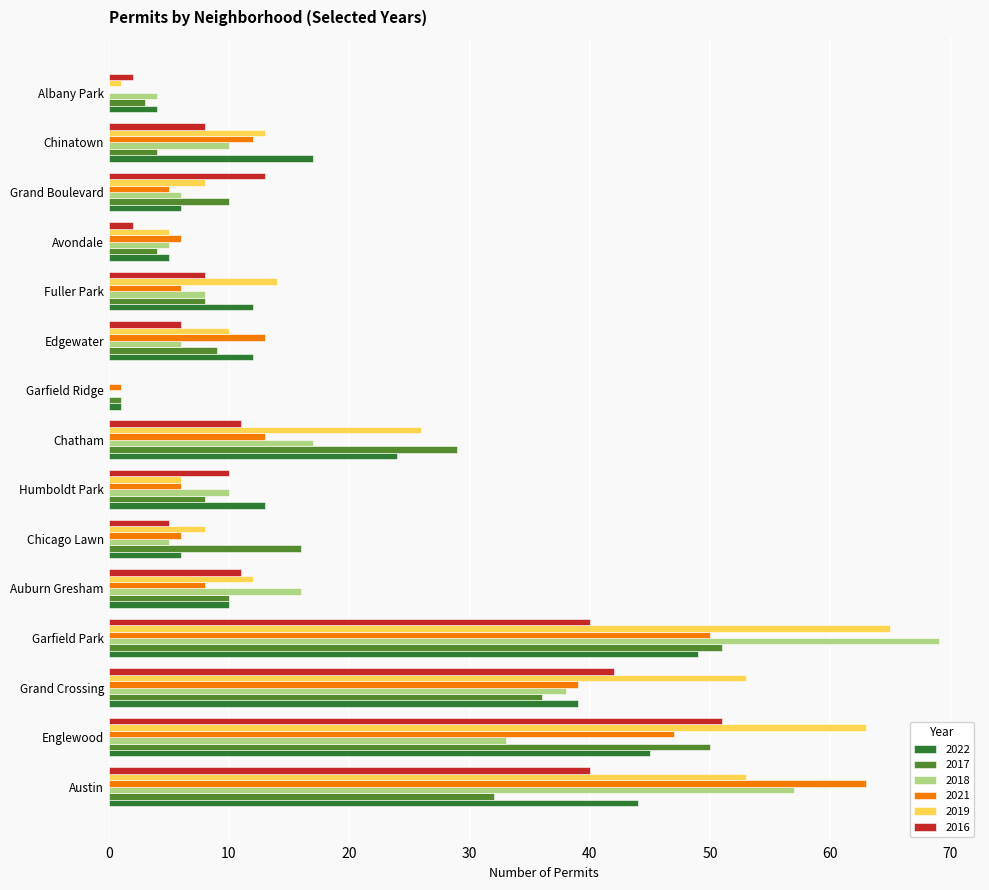

What is the sum of the 2022 values at Chatham and Chinatown?

41